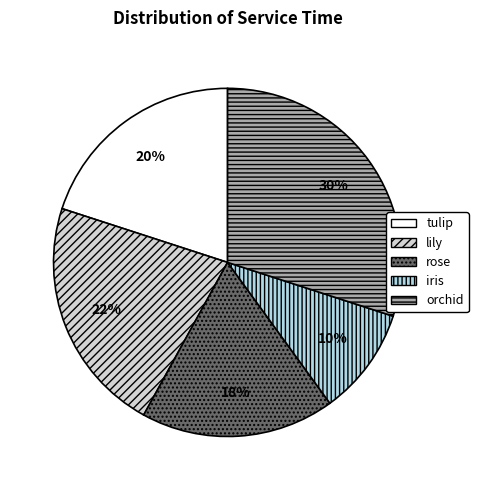

Between iris and lily, which is larger?

lily